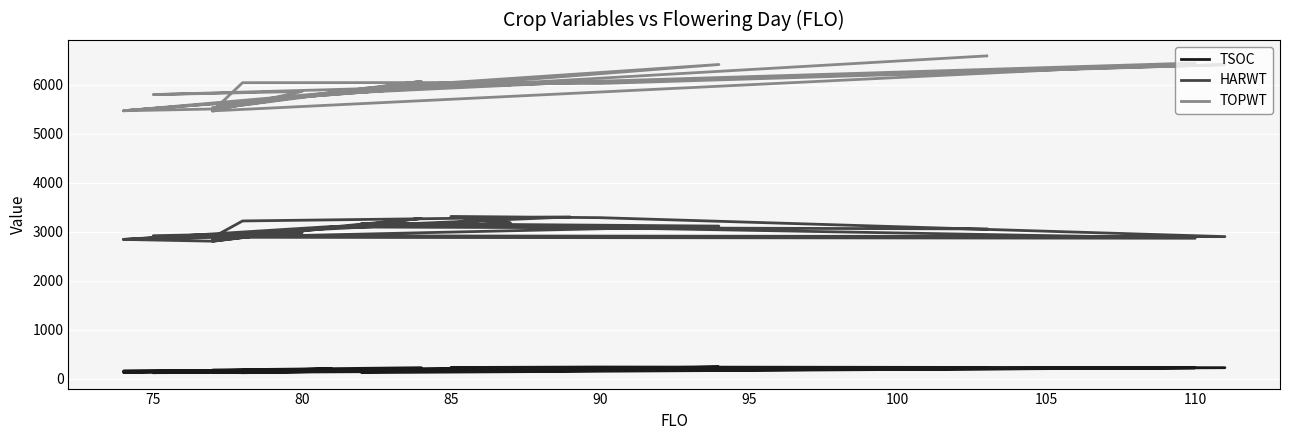

Is the value of HARWT at 19 greater than the value of TSOC at 21?

Yes